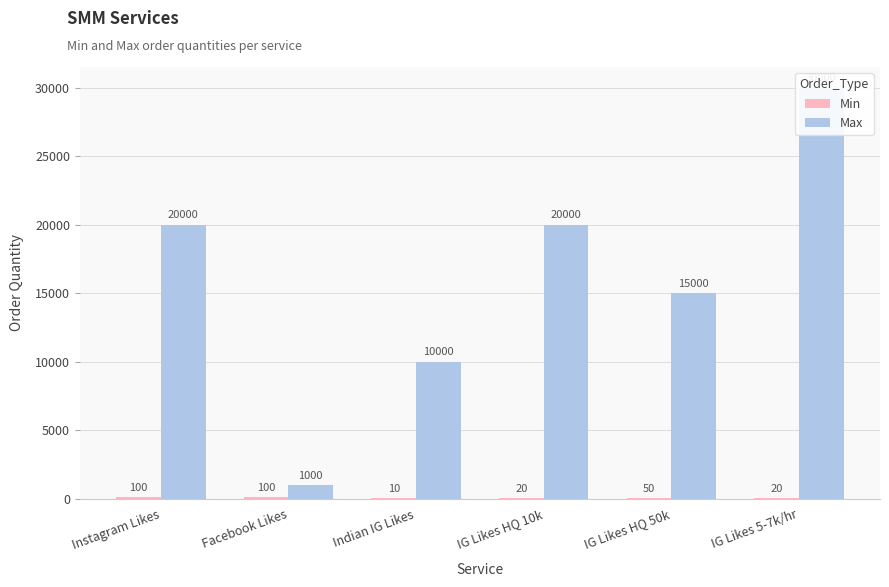

How many groups of bars are there?

6